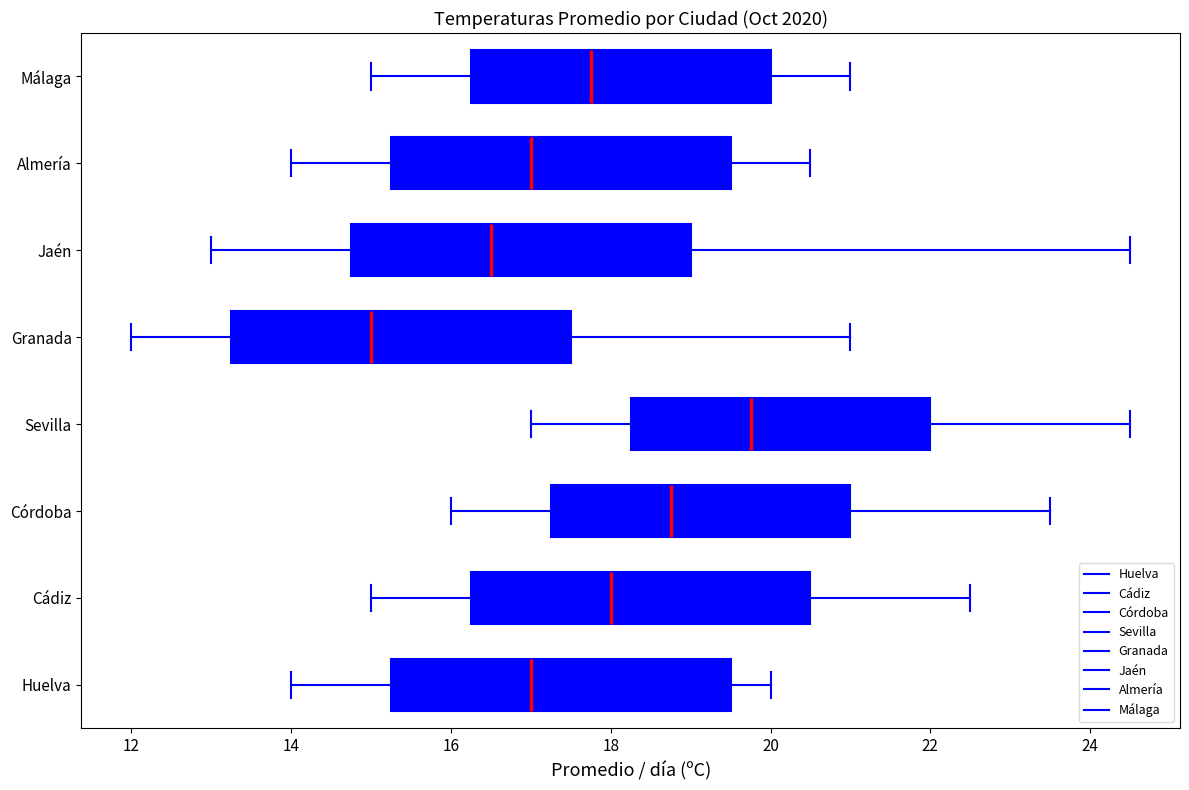

Reading bottom to top, read every box against the x-axis: the position of its median line, the range the box covers, and the ends of its whiskers. The values are not printed on the chart, so give them approximately, as read against the axis.

Huelva: median 17.0, box 15.2 to 19.6, whiskers 14.0 to 20.0
Cádiz: median 18.0, box 16.2 to 20.6, whiskers 15.0 to 22.6
Córdoba: median 18.8, box 17.2 to 21.0, whiskers 16.0 to 23.6
Sevilla: median 19.8, box 18.2 to 22.0, whiskers 17.0 to 24.6
Granada: median 15.0, box 13.2 to 17.6, whiskers 12.0 to 21.0
Jaén: median 16.6, box 14.8 to 19.0, whiskers 13.0 to 24.6
Almería: median 17.0, box 15.2 to 19.6, whiskers 14.0 to 20.6
Málaga: median 17.8, box 16.2 to 20.0, whiskers 15.0 to 21.0